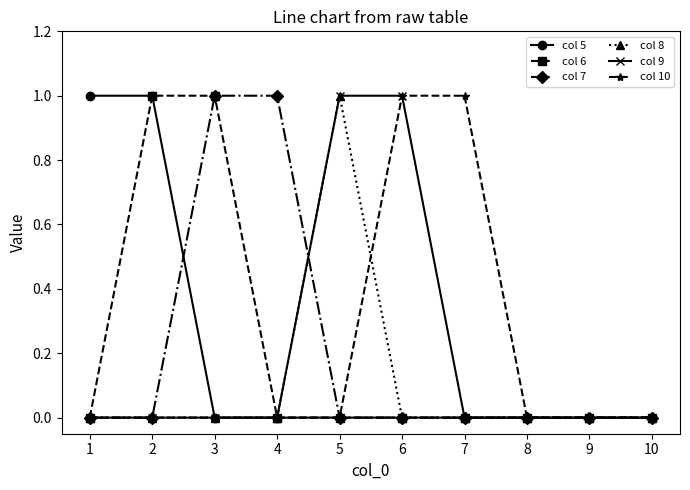

The value of col 7 at 9 is 0. True or false?

True